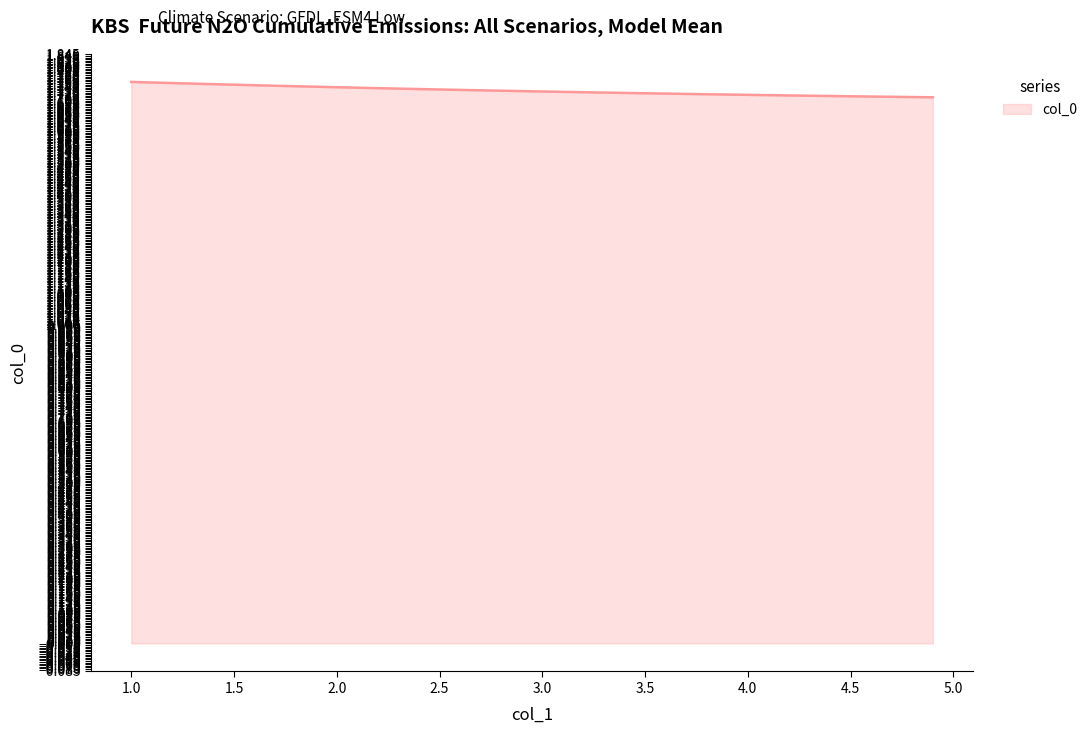

Reading left to right, transcribe all the data shown in this chart.

1.8	1.8	1.8	1.8	1.8	1.7	1.7	1.7	1.7	1.7	1.7	1.7	1.7	1.7	1.7	1.7	1.7	1.7	1.7	1.7	1.7	1.7	1.7	1.7	1.7	1.7	1.7	1.7	1.7	1.7	1.7	1.7	1.7	1.7	1.7	1.7	1.7	1.7	1.7	1.7